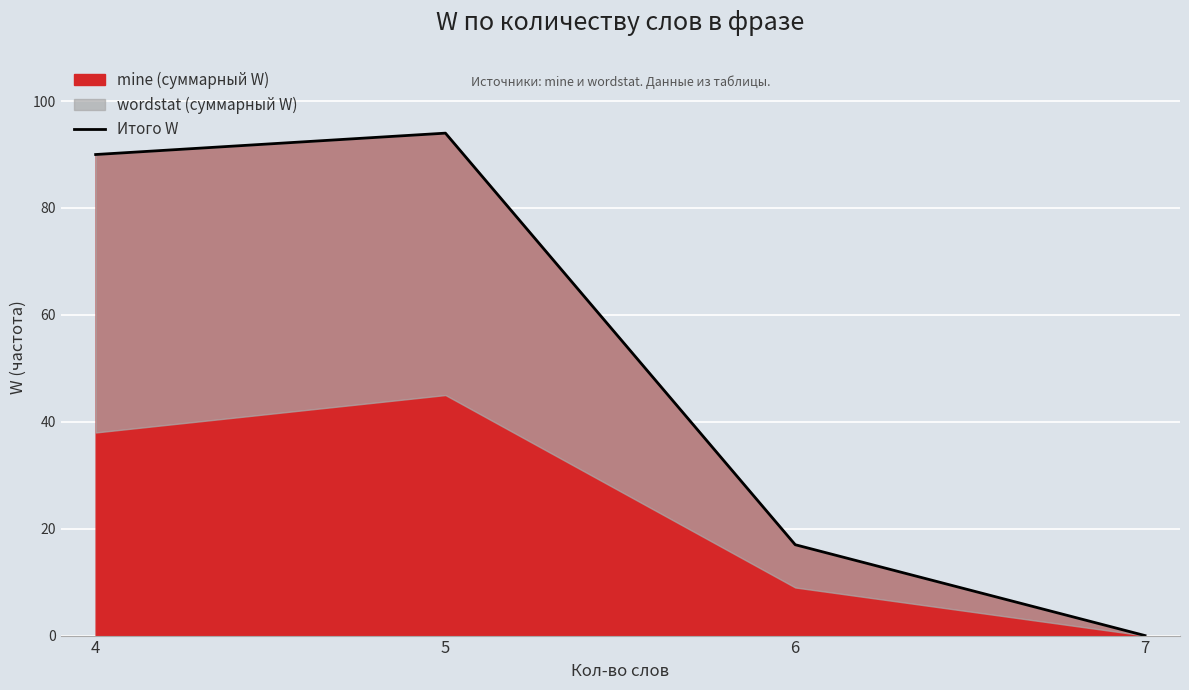

List the labels in order of value, smallest first.

7, 6, 4, 5